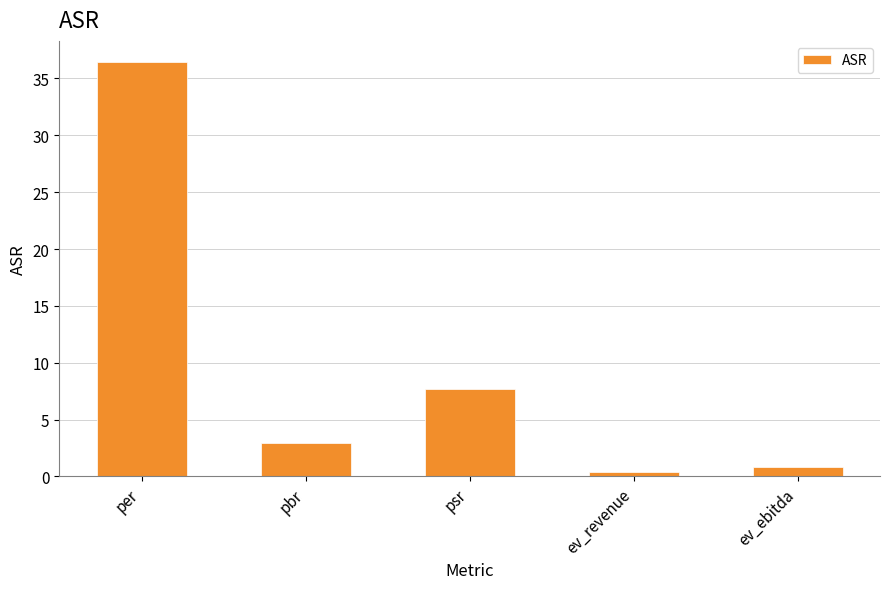

The chart shows a value of 0.8 at ev_ebitda. True or false?

True